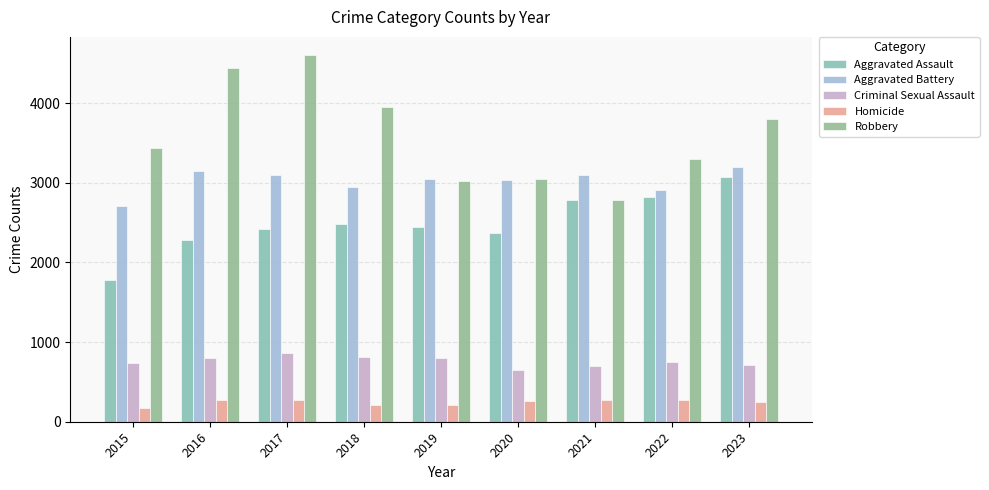

What is the difference between the highest and lowest values at 2018?

3735